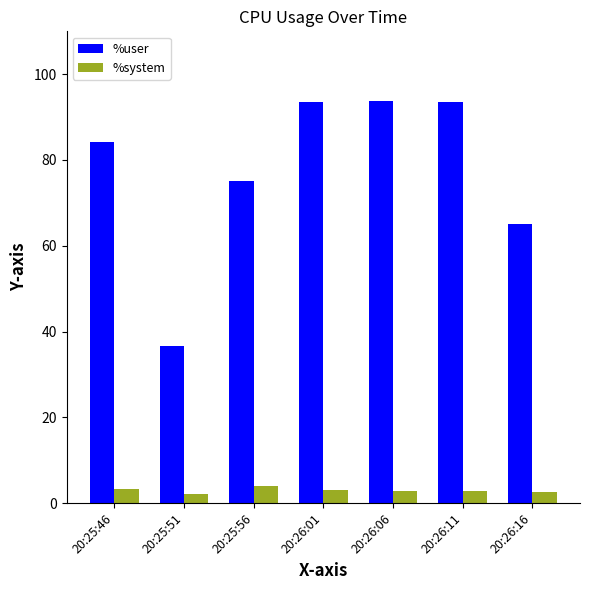

At 20:26:16, list the series in order from smallest to largest.

%system, %user